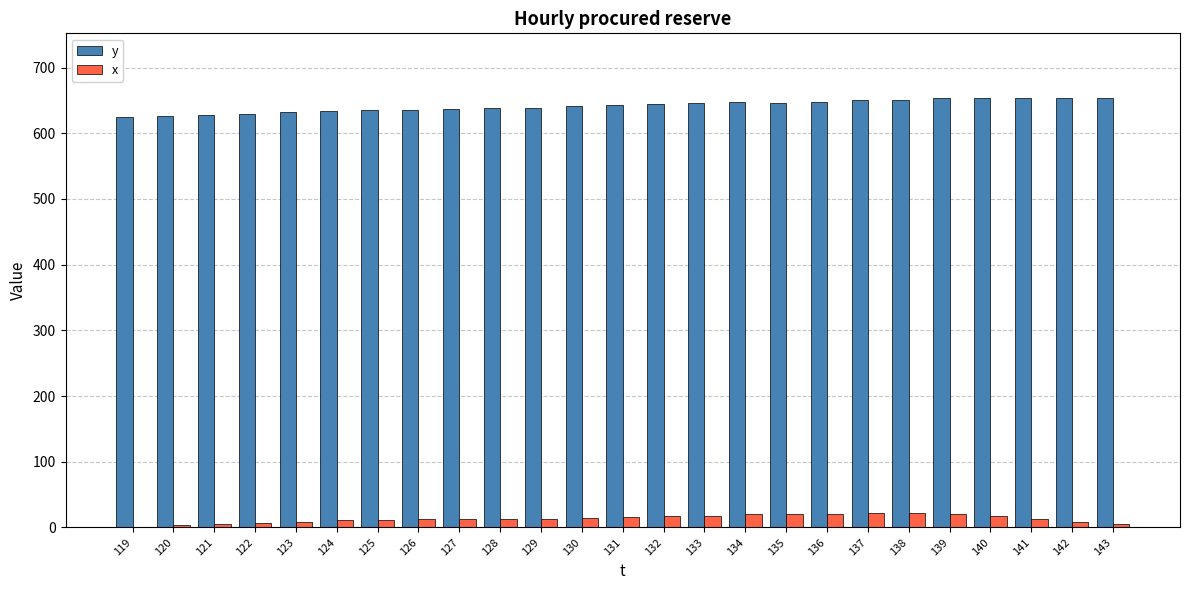

Is the value of y at 126 greater than the value of x at 141?

Yes